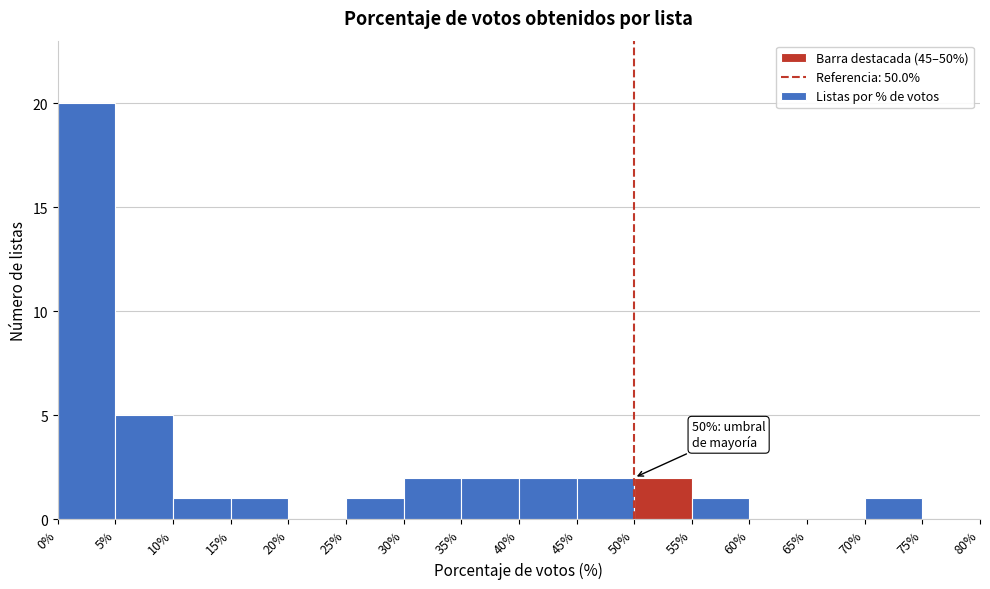

Which range on the x-axis has the tallest bar?

0% to 5%